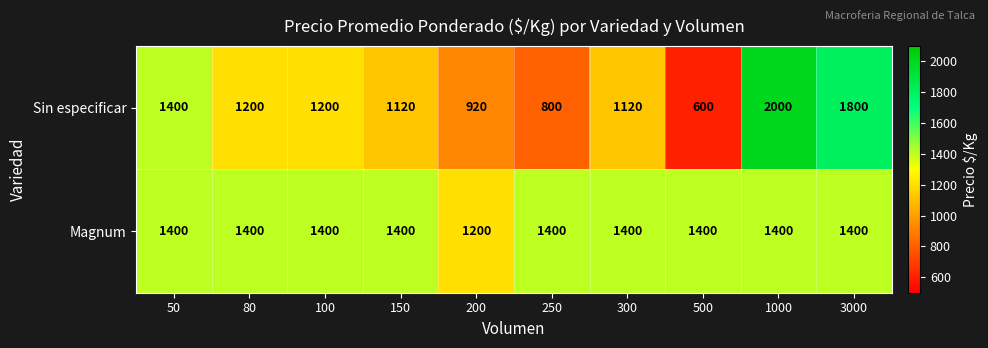

List the series in order of their peak value, highest first.

Sin especificar, Magnum